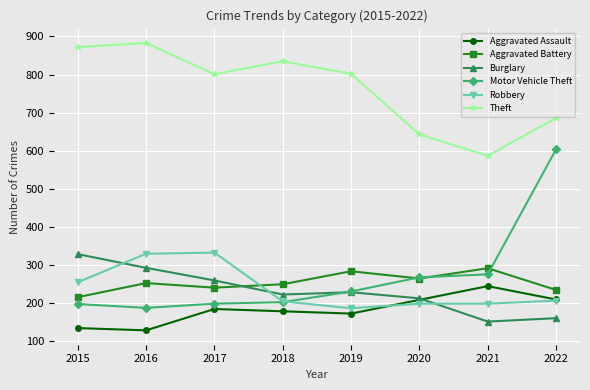

What is the smallest value displayed?

129